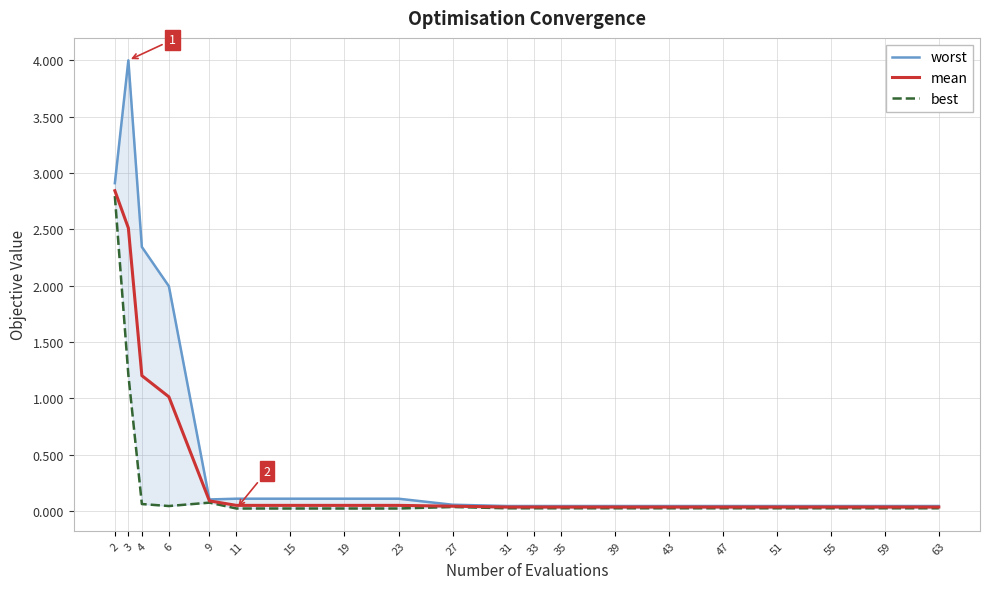

Between 15 and 43, which series saw the biggest shift?

worst